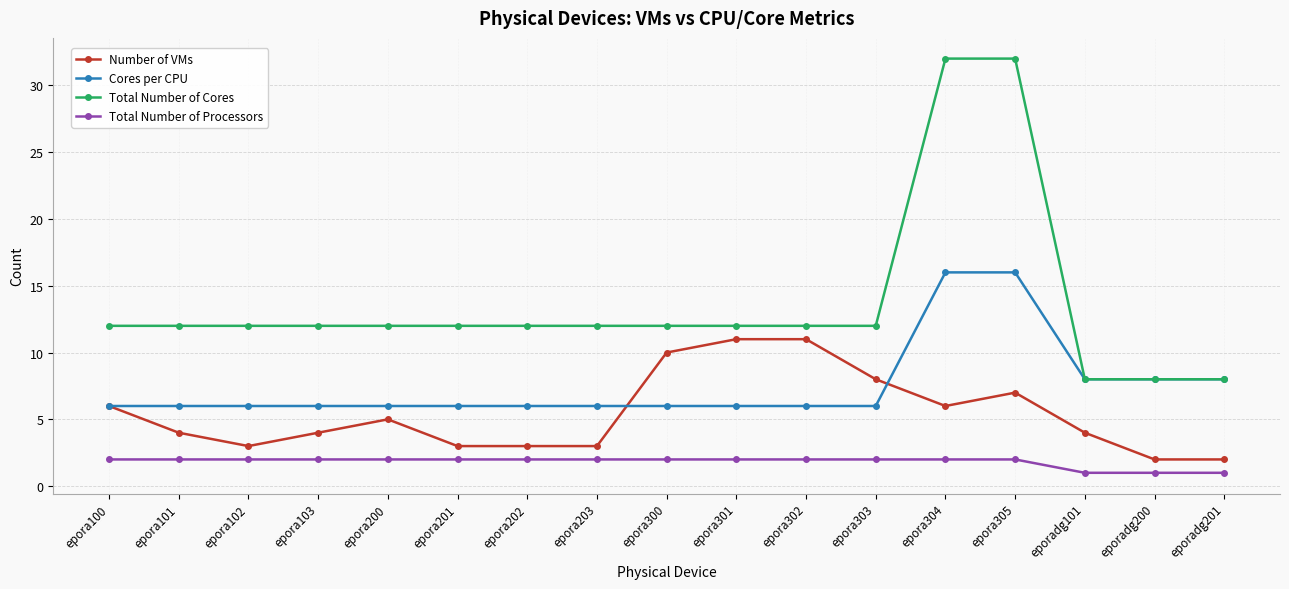

Reading left to right, what are all the values shown in this chart?

Number of VMs: epora100=6	epora101=4	epora102=3	epora103=4	epora200=5	epora201=3	epora202=3	epora203=3	epora300=10	epora301=11	epora302=11	epora303=8	epora304=6	epora305=7	eporadg101=4	eporadg200=2	eporadg201=2
Cores per CPU: epora100=6	epora101=6	epora102=6	epora103=6	epora200=6	epora201=6	epora202=6	epora203=6	epora300=6	epora301=6	epora302=6	epora303=6	epora304=16	epora305=16	eporadg101=8	eporadg200=8	eporadg201=8
Total Number of Cores: epora100=12	epora101=12	epora102=12	epora103=12	epora200=12	epora201=12	epora202=12	epora203=12	epora300=12	epora301=12	epora302=12	epora303=12	epora304=32	epora305=32	eporadg101=8	eporadg200=8	eporadg201=8
Total Number of Processors: epora100=2	epora101=2	epora102=2	epora103=2	epora200=2	epora201=2	epora202=2	epora203=2	epora300=2	epora301=2	epora302=2	epora303=2	epora304=2	epora305=2	eporadg101=1	eporadg200=1	eporadg201=1